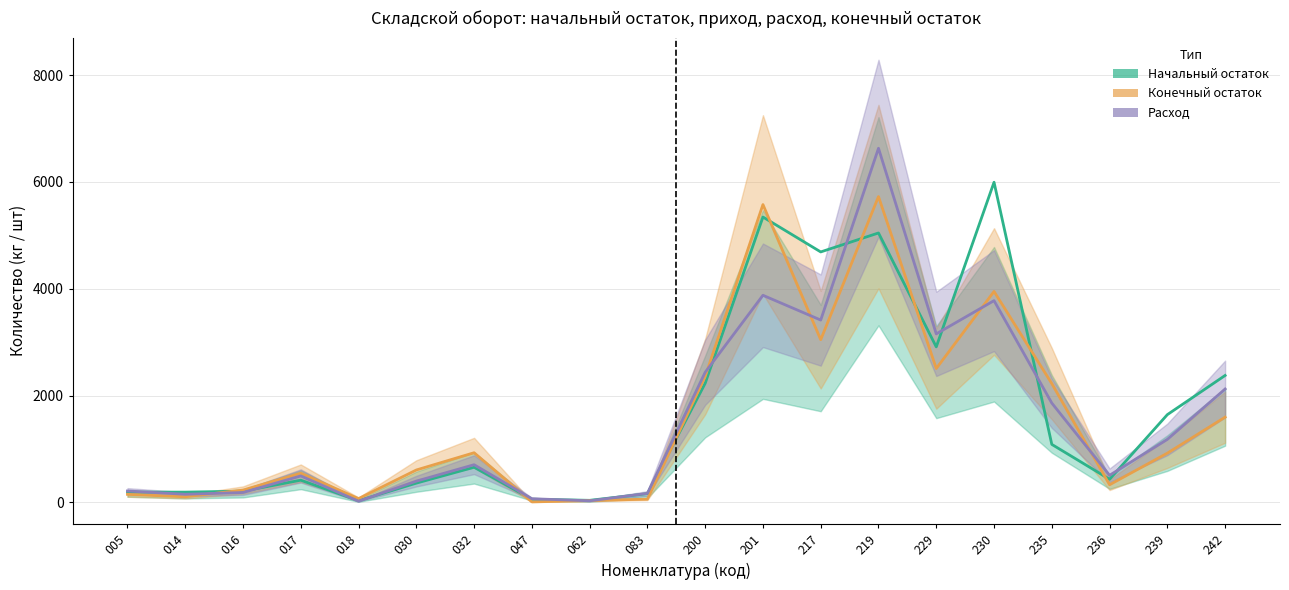

Which category has the lowest value in the Начальный остаток series?

018